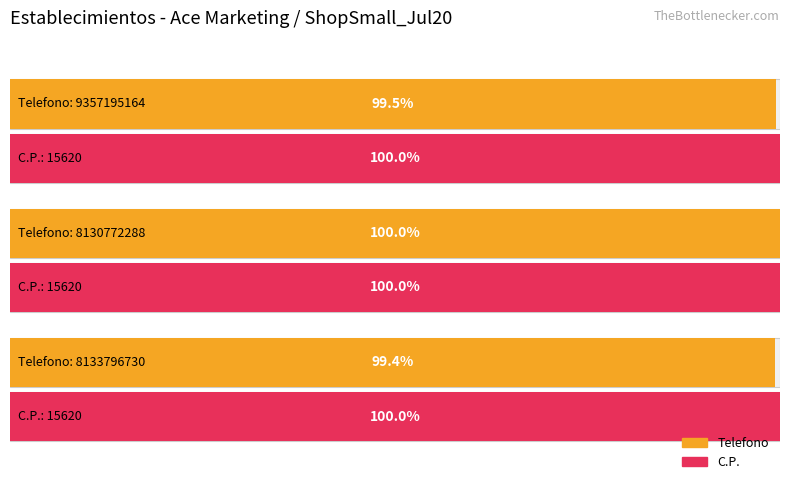

How many series are shown in this chart?

2